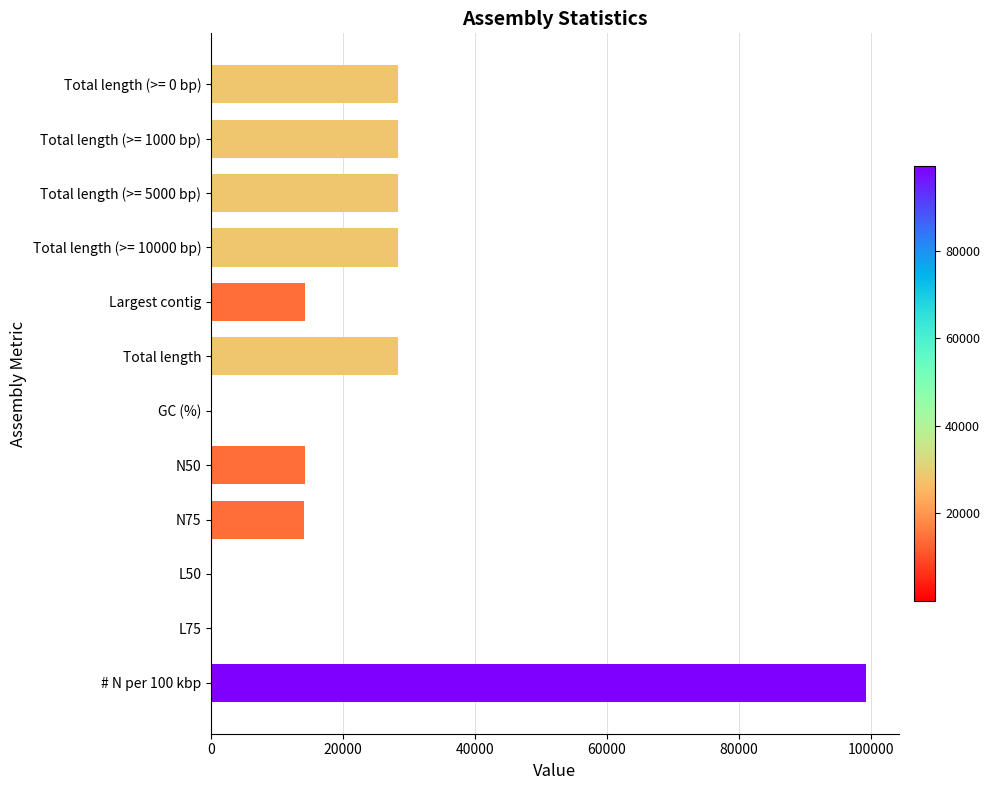

What is the maximum value shown in the chart?

99279.4